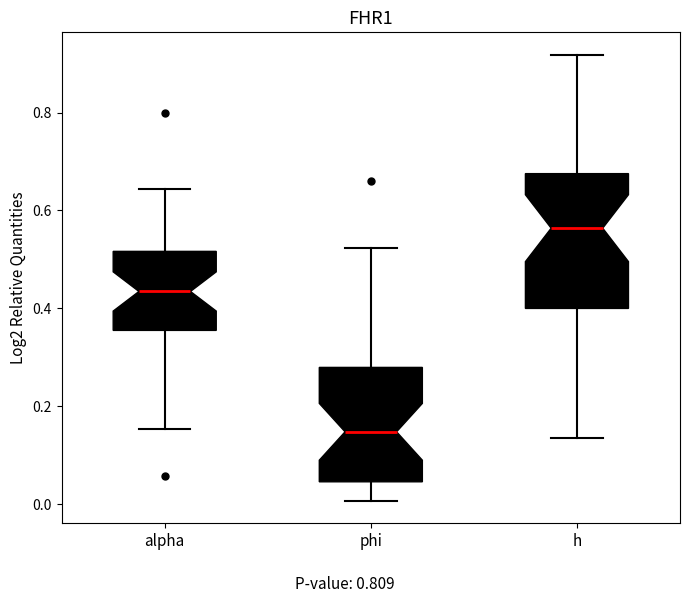

Which box has the highest median line?

h